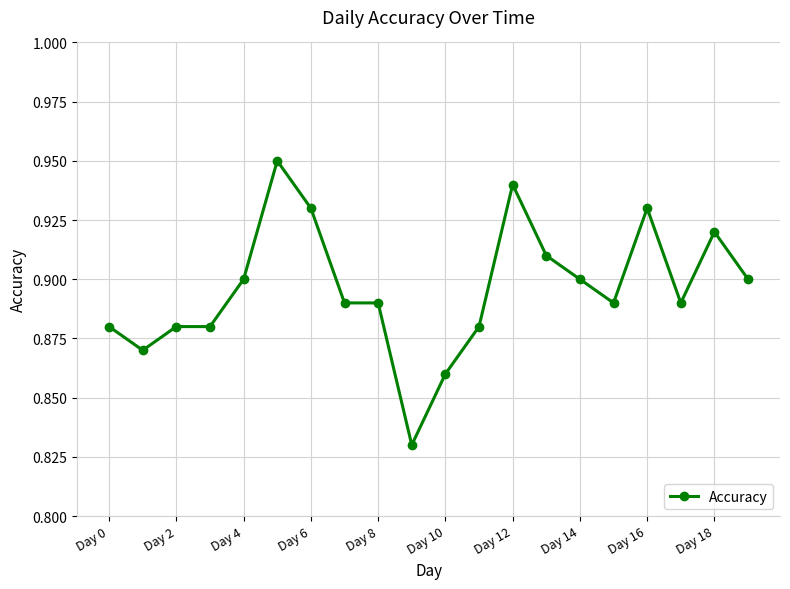

How many series are shown in this chart?

1